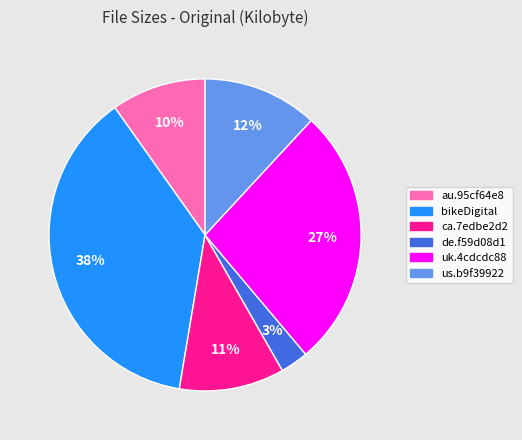

Is there any slice that represents more than half of the pie?

No